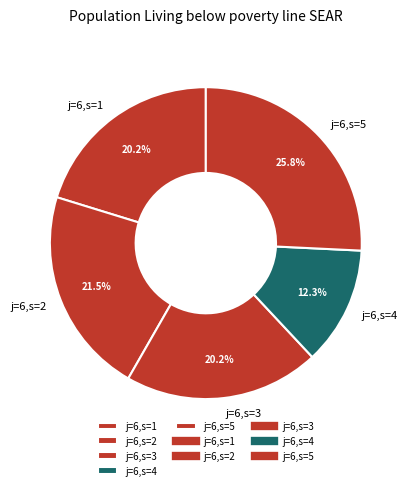

Do j=6,s=4 and j=6,s=2 together represent more than half of the pie?

No